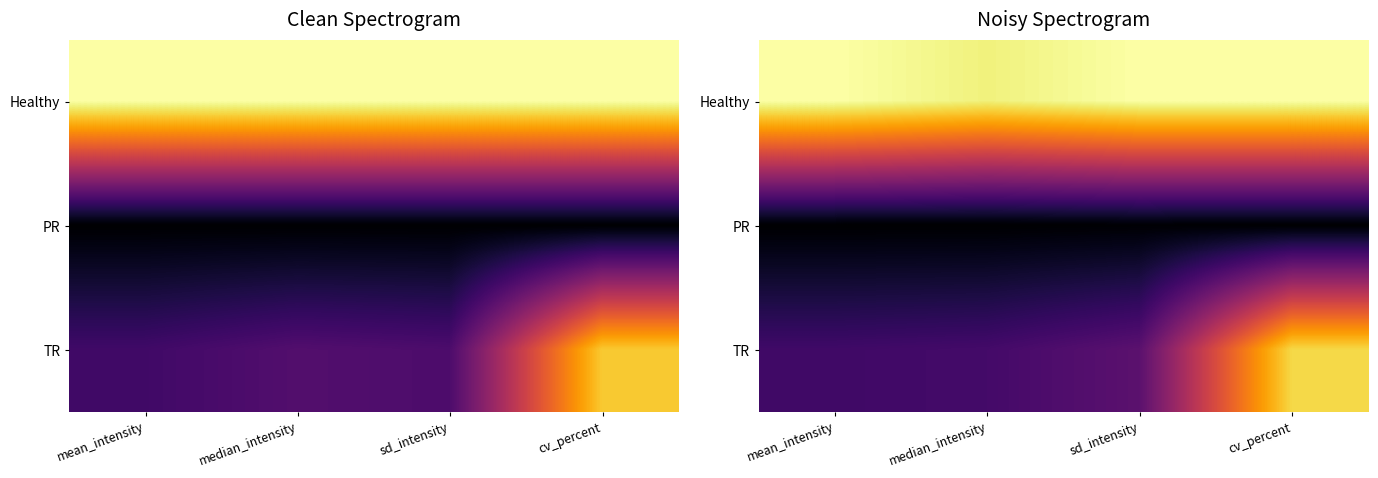

The PR series shows -0.0 at median_intensity. True or false?

False